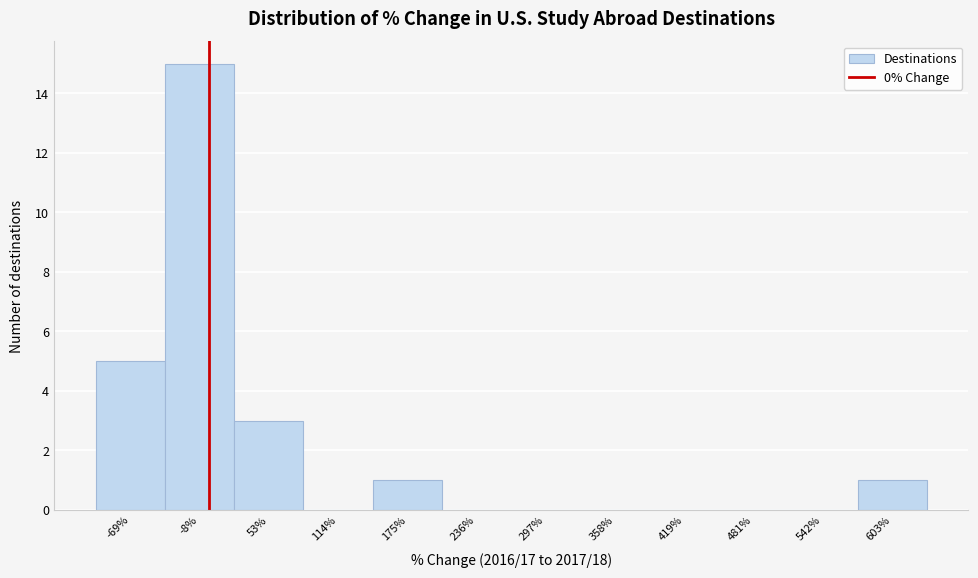

Over which range of the x-axis is the bar tallest?

-40 to 20